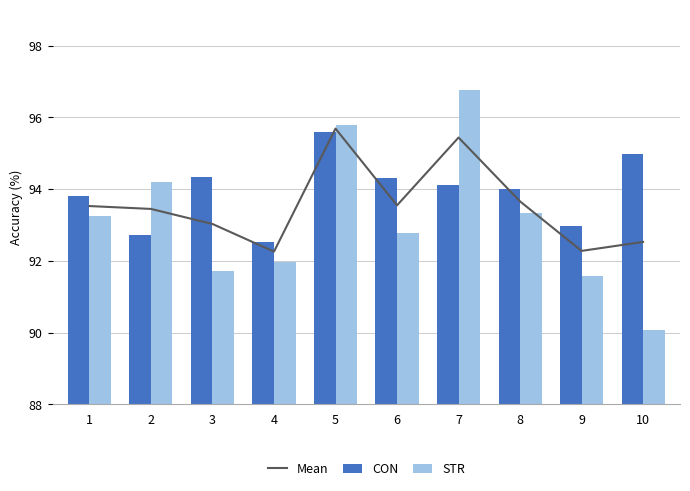

Read the CON value at 8.

94.0